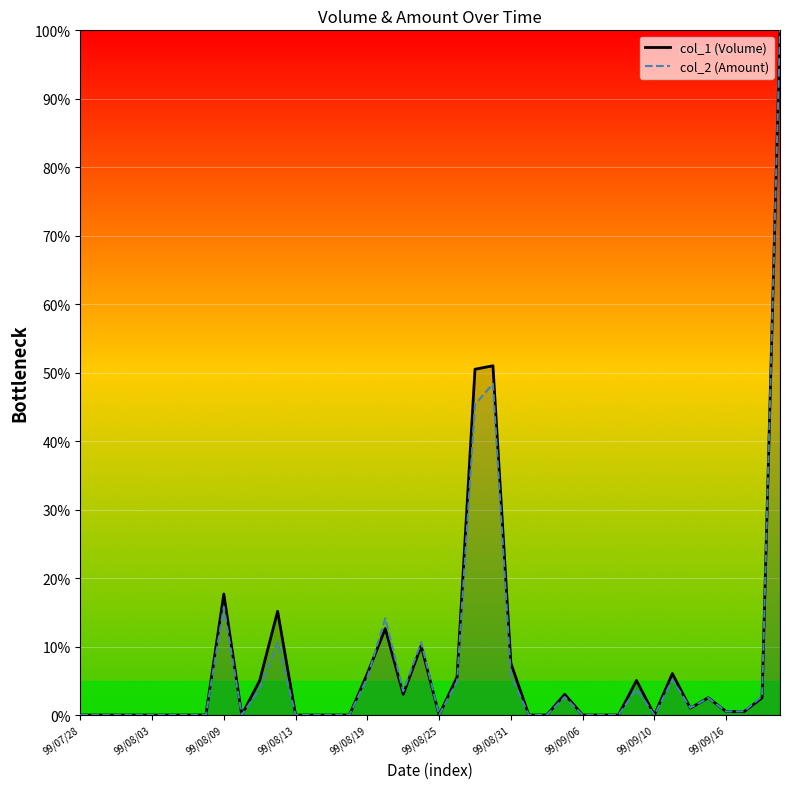

Reading left to right, what are all the values shown in this chart?

col_1 line: 0.0	0.0	0.0	0.0	0.0	0.0	0.0	0.0	17.7	0.0	5.1	15.2	0.0	0.0	0.0	0.0	6.1	12.6	3.0	10.1	0.0	5.6	50.5	51.0	7.6	0.0	0.0	3.0	0.0	0.0	0.0	5.1	0.0	6.1	1.0	2.5	0.5	0.5	2.5	100.0
col_2 line: 0.0	0.0	0.0	0.0	0.0	0.0	0.0	0.0	15.8	0.0	3.8	10.6	0.0	0.0	0.0	0.0	5.5	14.1	3.5	10.6	0.0	4.9	45.4	48.4	5.7	0.0	0.0	2.6	0.0	0.0	0.0	3.8	0.0	5.1	1.1	2.5	0.5	0.5	2.8	100.0